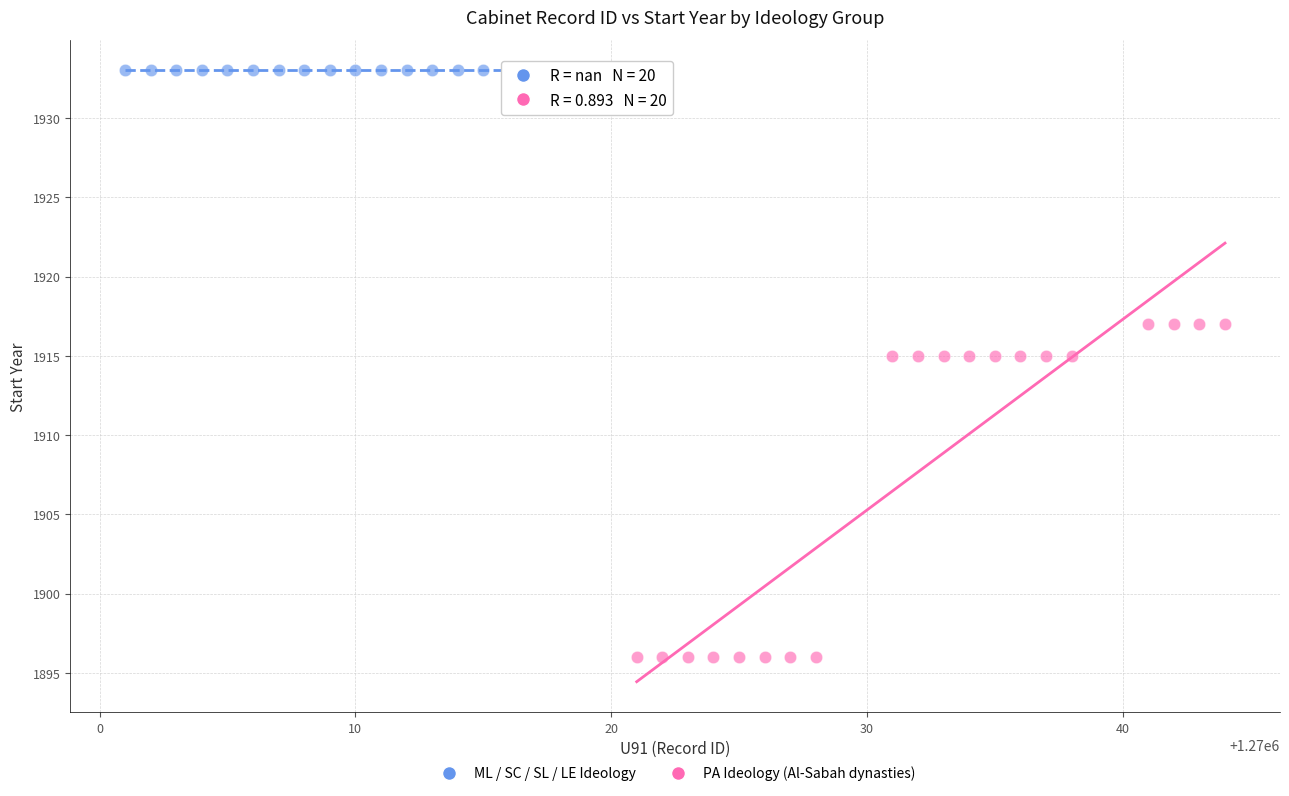

Which series contains the lowest Y value?

PA Ideology (Al-Sabah dynasties)